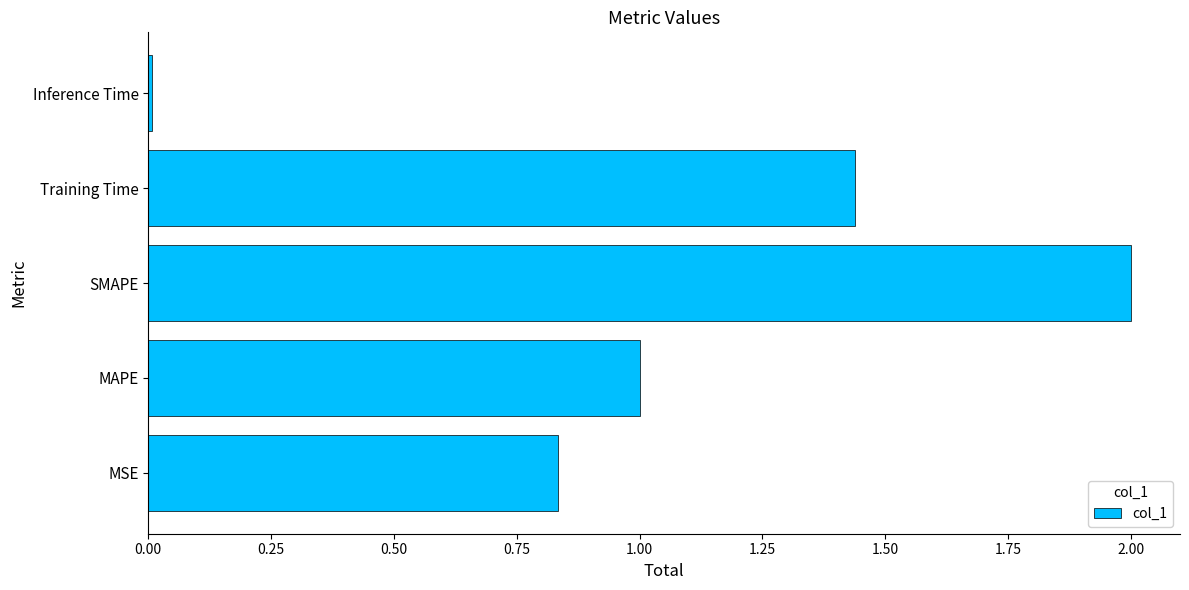

What is the difference between the maximum and minimum values?

2.0